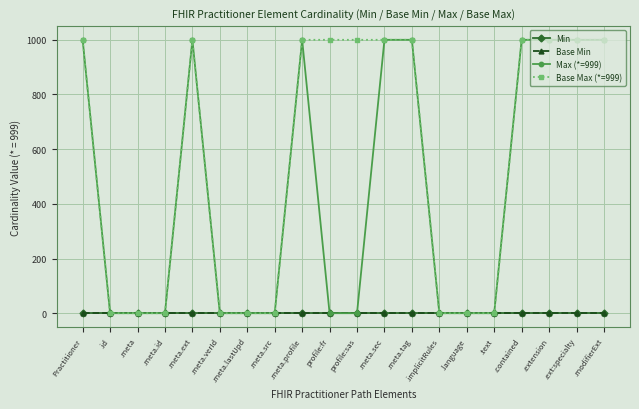

True or false: Max (*=999) and Base Min cross at least once.

False